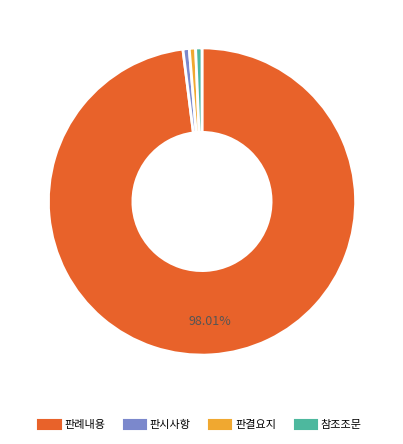

To the nearest percent, what is the average slice percentage?

25%